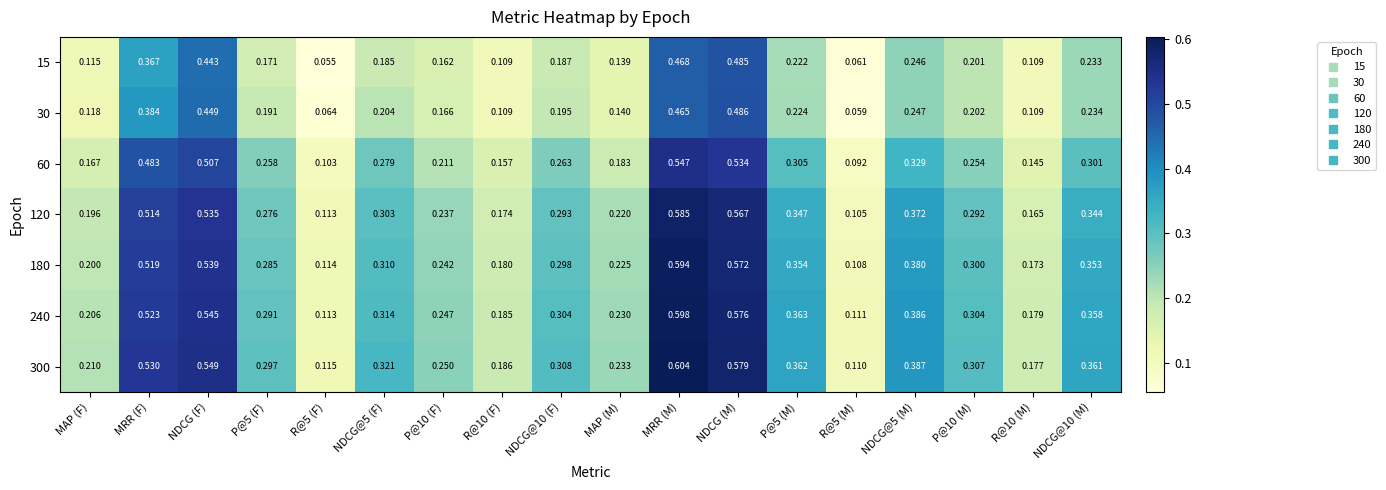

Which label corresponds to the largest value in the chart?

MRR (M)